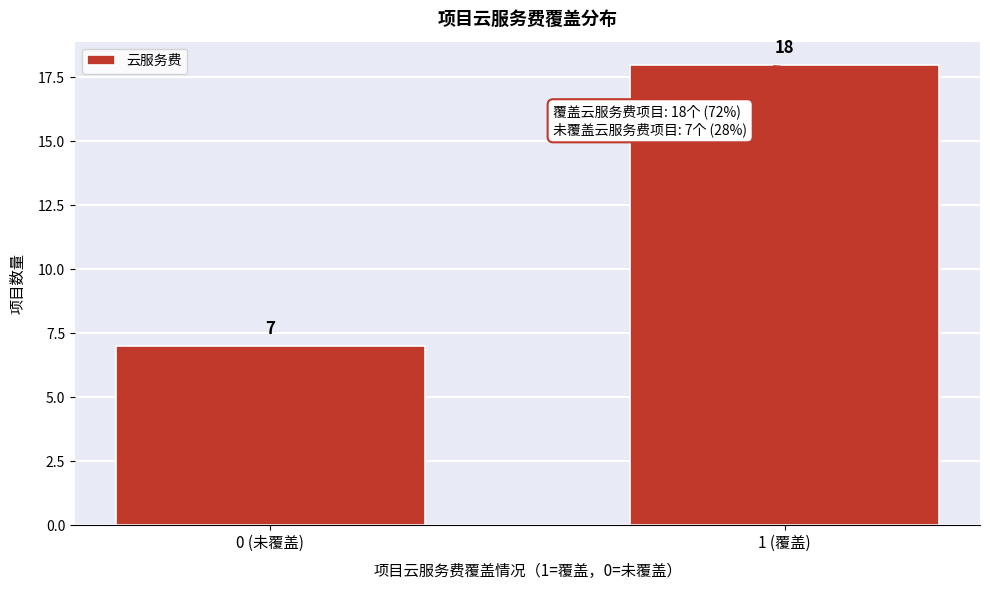

Reading right to left, what are all the values shown in this chart?

18	7